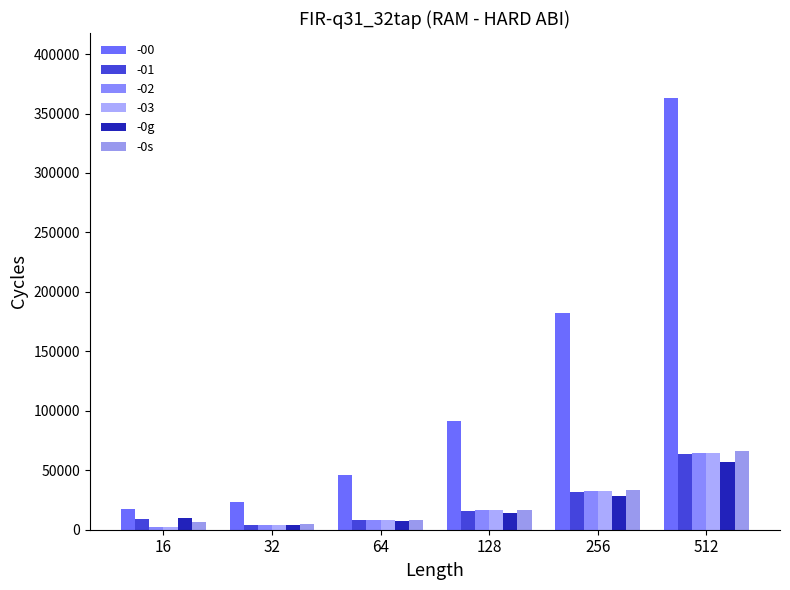

Does the chart contain any negative values?

No